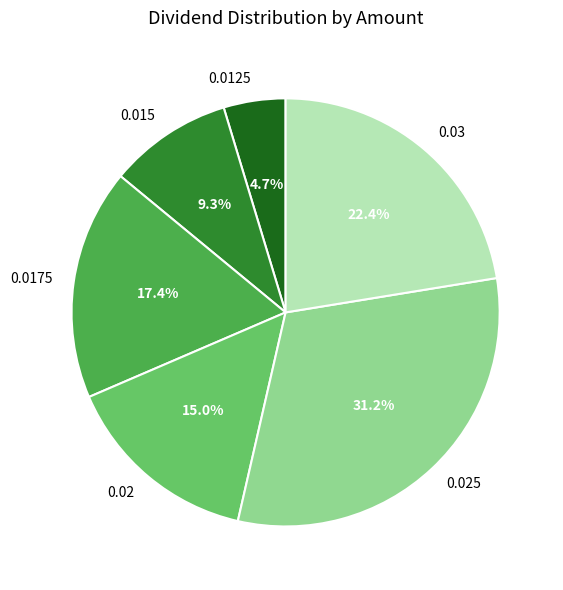

Is 0.0175 the majority of the pie?

No